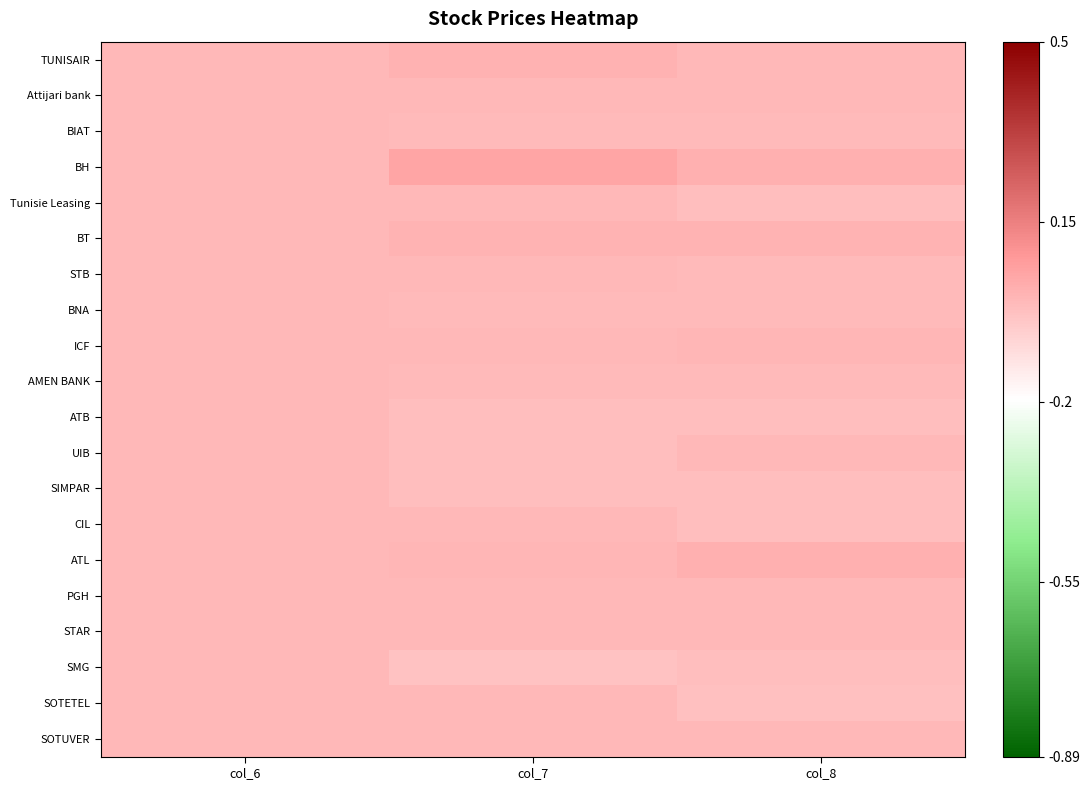

At col_7, list the series in order from largest to smallest.

BH, TUNISAIR, BT, ATL, Attijari bank, Tunisie Leasing, ICF, CIL, PGH, STAR, SOTUVER, SOTETEL, STB, AMEN BANK, BNA, BIAT, ATB, SIMPAR, UIB, SMG